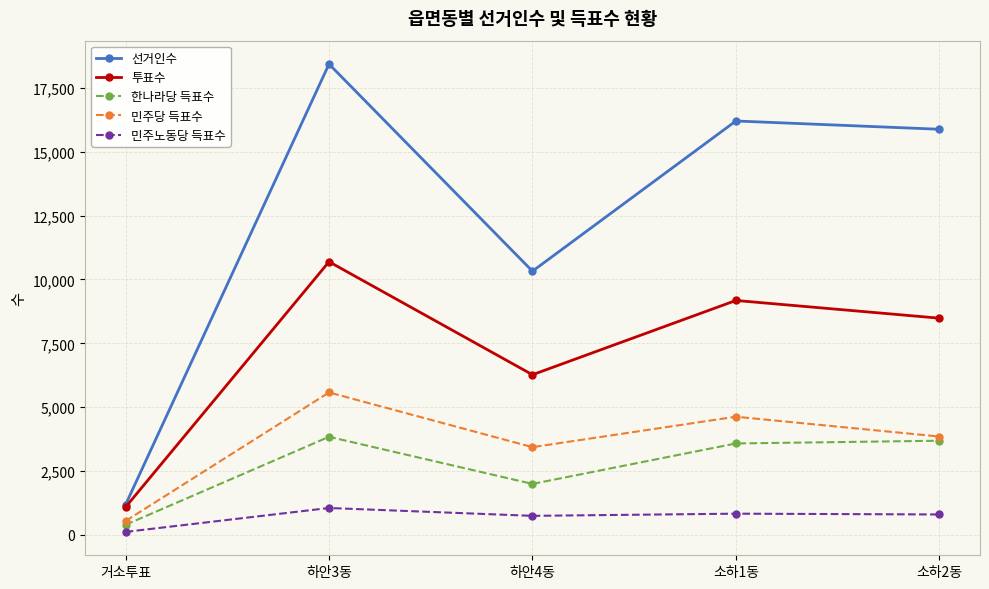

What is the difference between the maximum and minimum values in the 선거인수 series?

17244